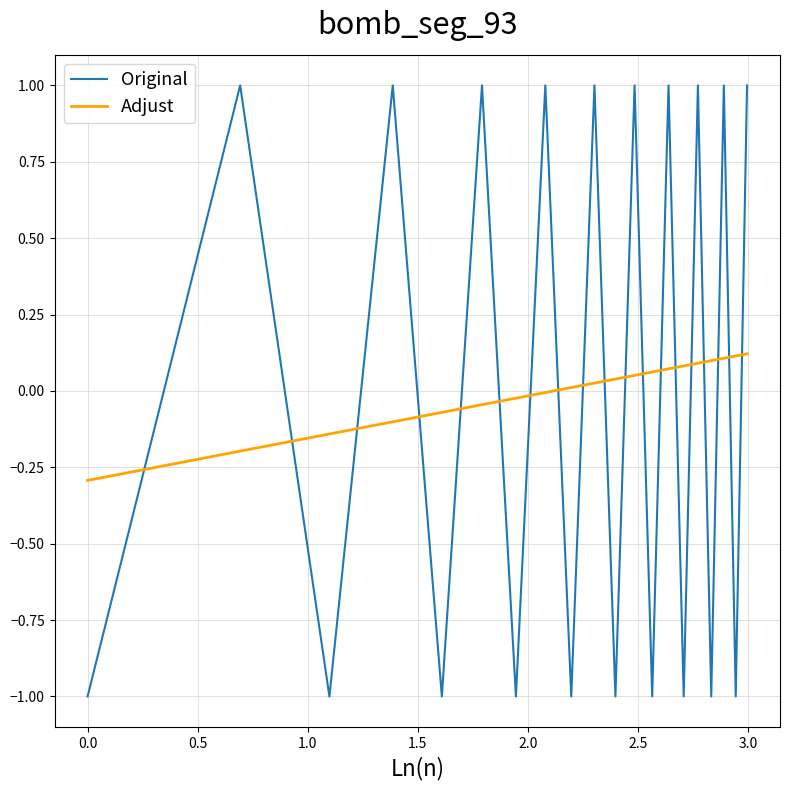

How many times do Adjust and Original cross each other?

19